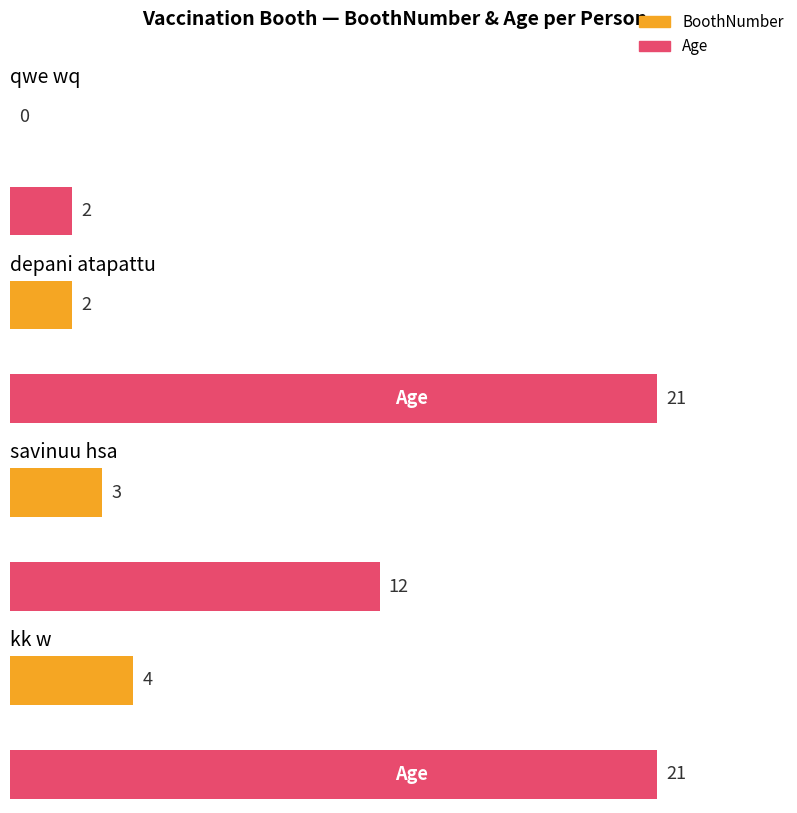

Which series has the widest spread of values?

Age